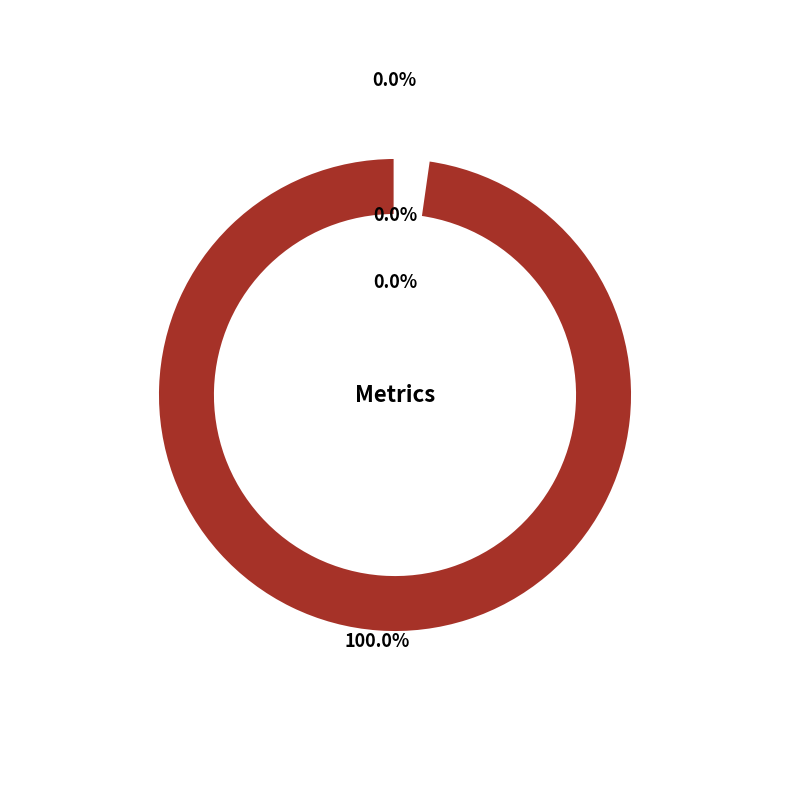

Rank the categories by value from highest to lowest.

MAPE, MSE, Training Time, Inference Time